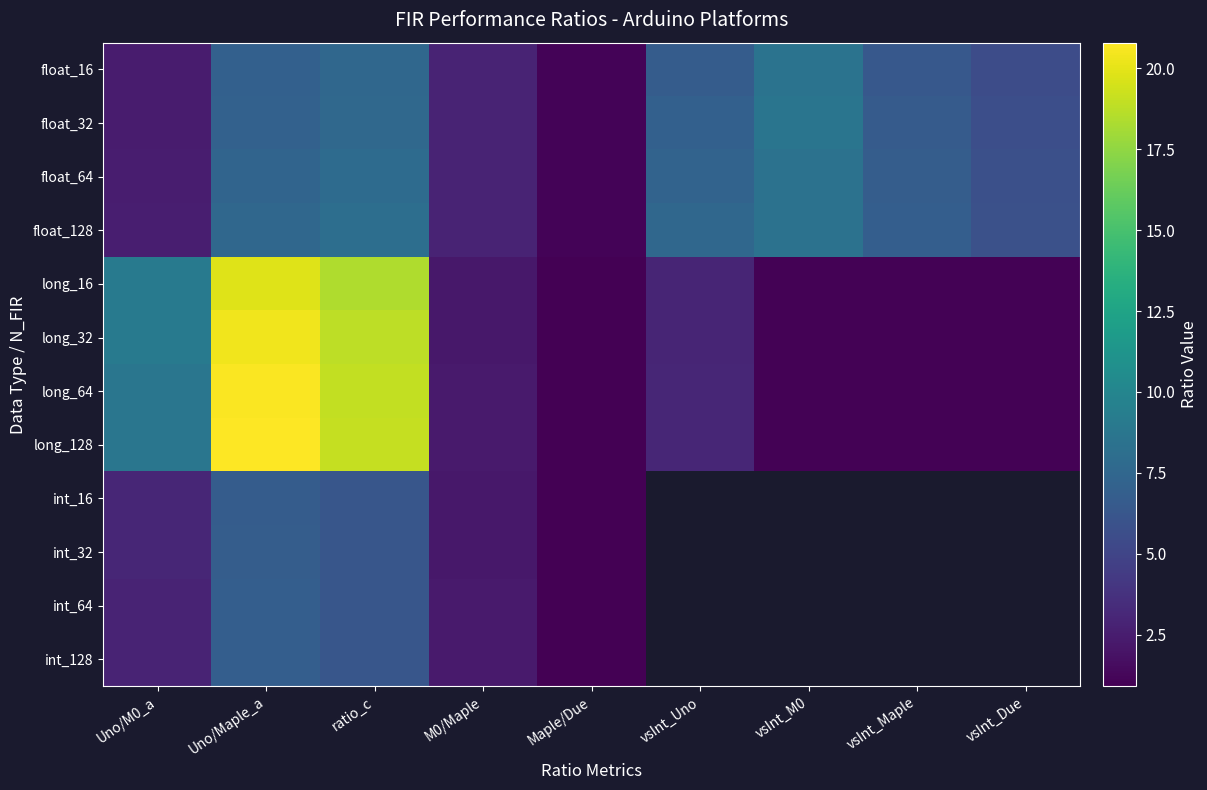

What is the sum of the long_64 values at Maple/Due and Uno/Maple_a?

21.6